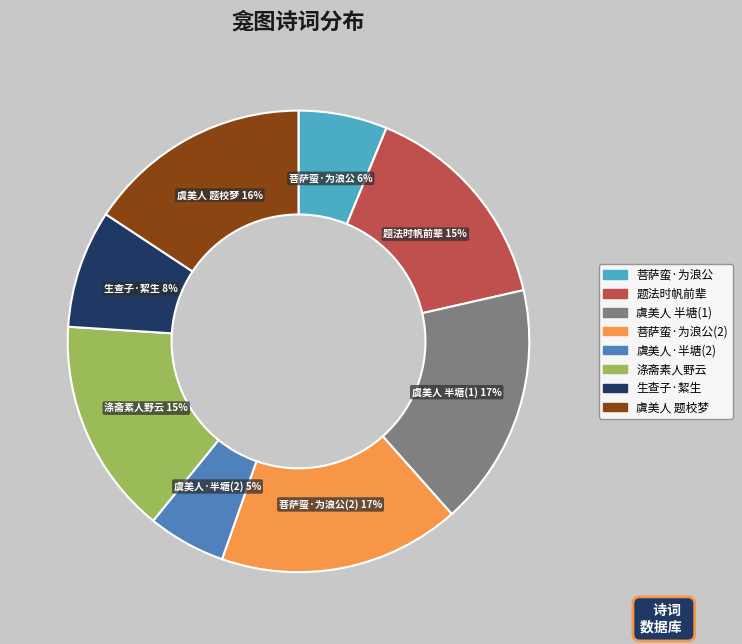

How many segments does this pie chart have?

8